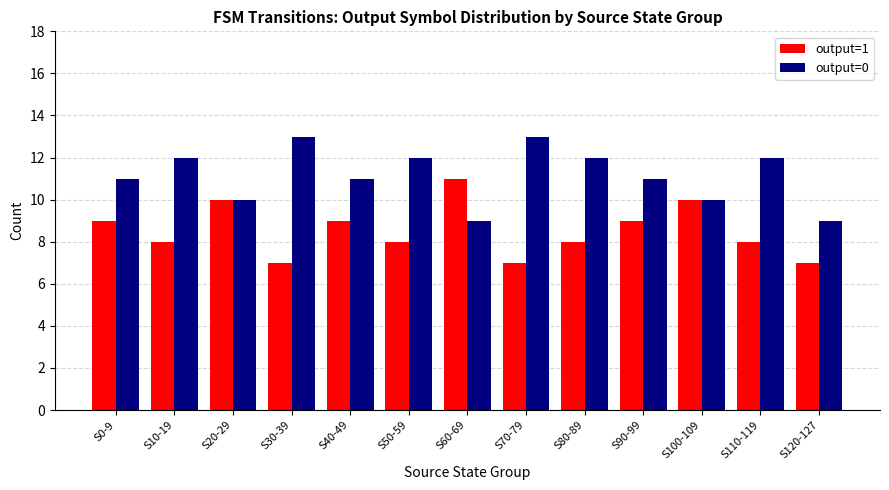

What is the total value across all series at S40-49?

20